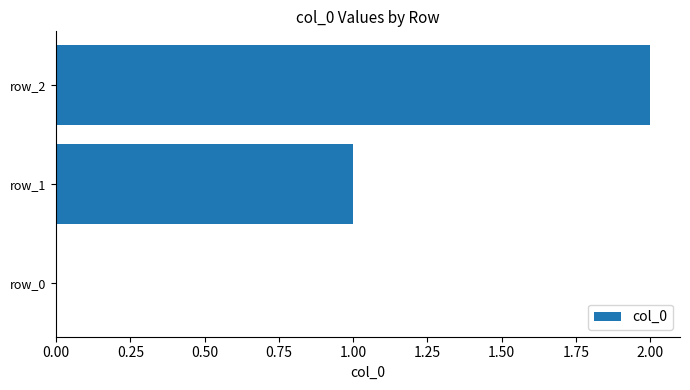

What is the change in value from row_0 to row_2?

+2